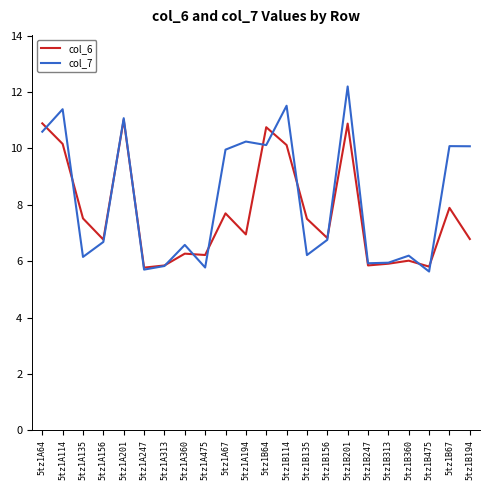

Rank the series by their maximum value, from lowest to highest.

col_6, col_7